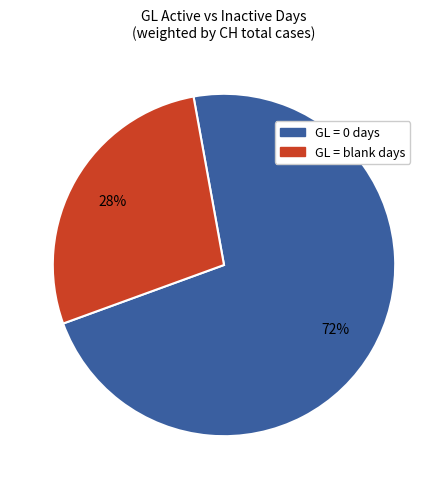

Does any single category account for the majority?

Yes